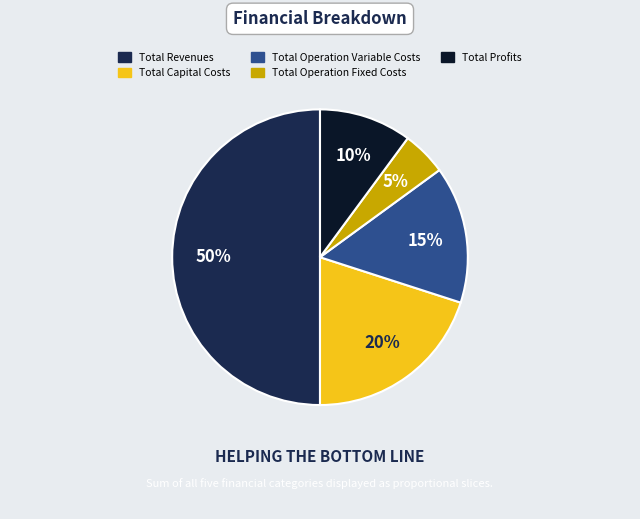

What is the ratio of the value at Total Profits to the value at Total Revenues?

0.2